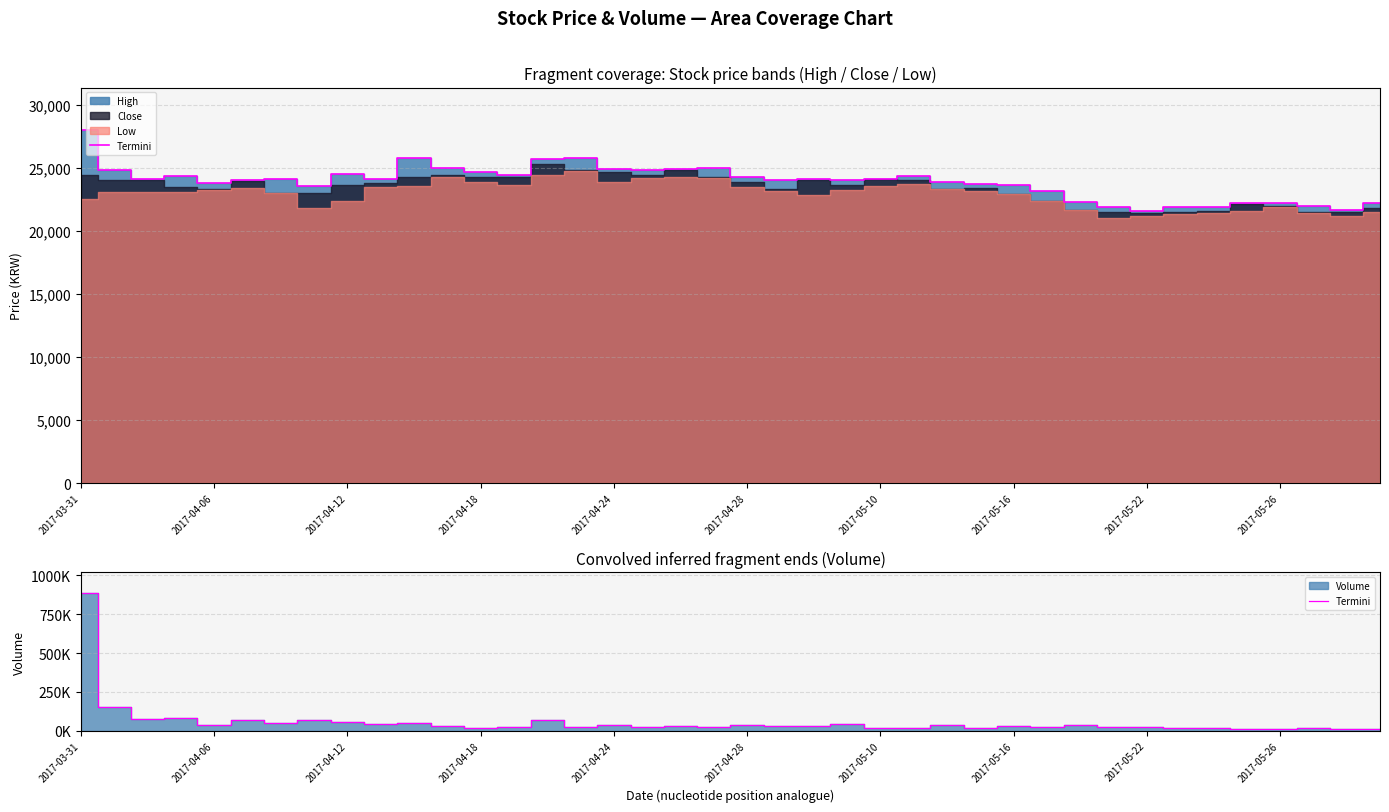

Reading right to left, extract all data points from this chart.

9120	10161	14675	9991	13465	17844	18814	20483	23014	37108	22874	28395	18393	37246	16928	16611	42909	33196	32934	36505	24635	27226	21948	36075	21692	66667	25016	18239	27826	49398	39806	53863	67486	50969	65725	38078	79887	74242	155442	886490